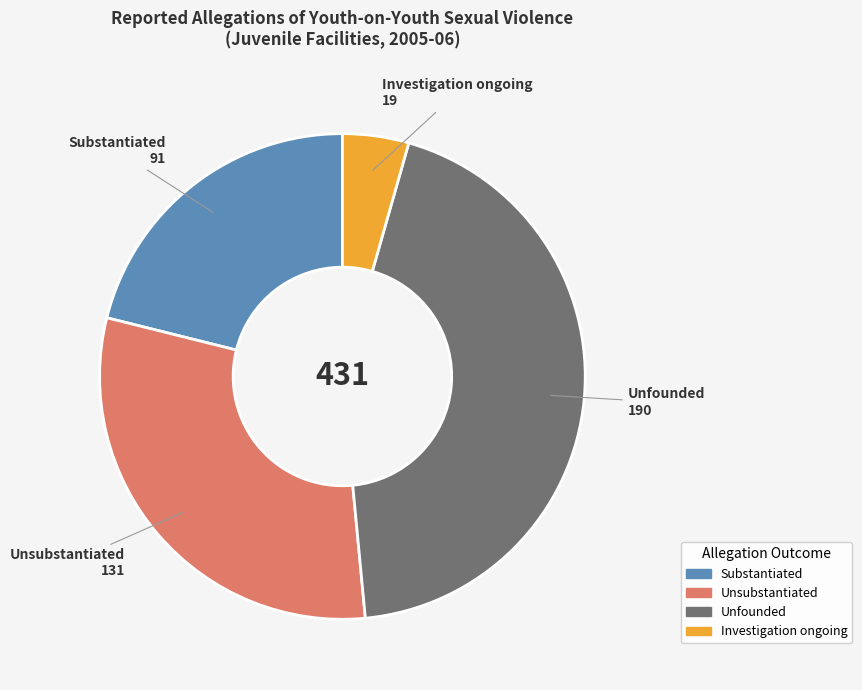

The Unsubstantiated slice represents 39% of the pie. True or false?

False